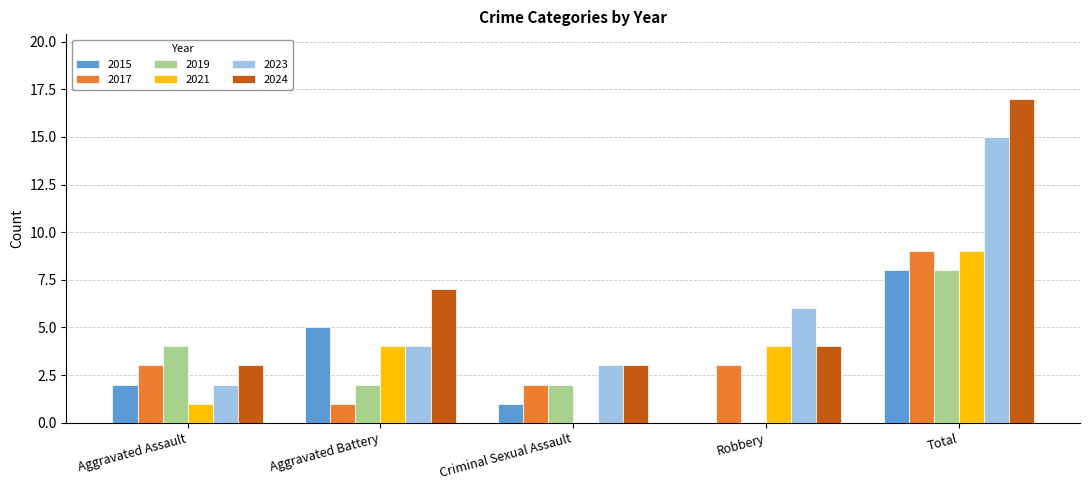

Reading left to right, what are all the values shown in this chart?

2015: 2	5	1	0	8
2017: 3	1	2	3	9
2019: 4	2	2	0	8
2021: 1	4	0	4	9
2023: 2	4	3	6	15
2024: 3	7	3	4	17